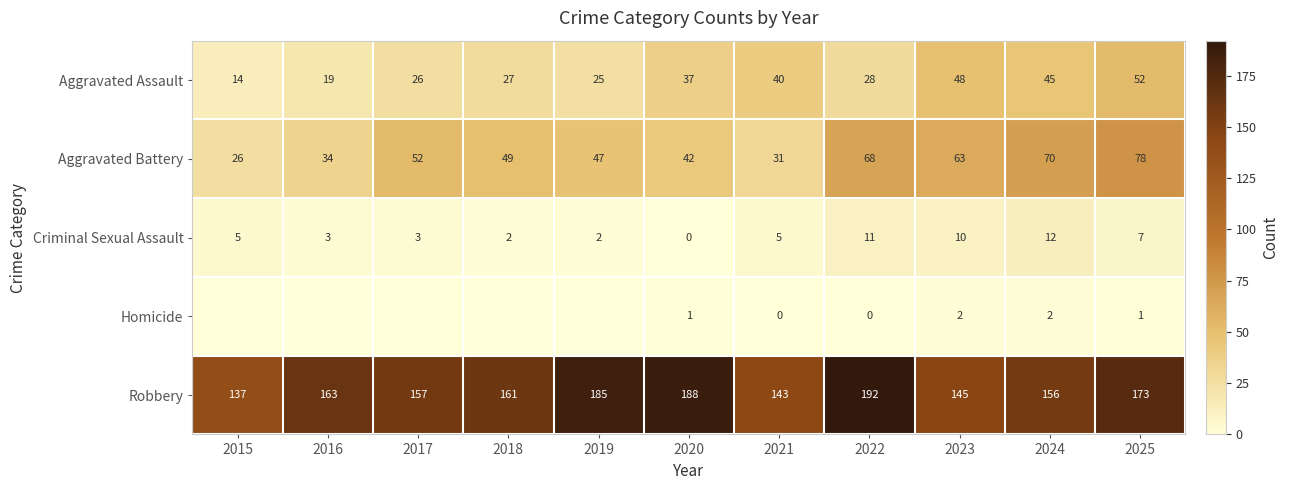

What is the total value across all series at 2022?

299